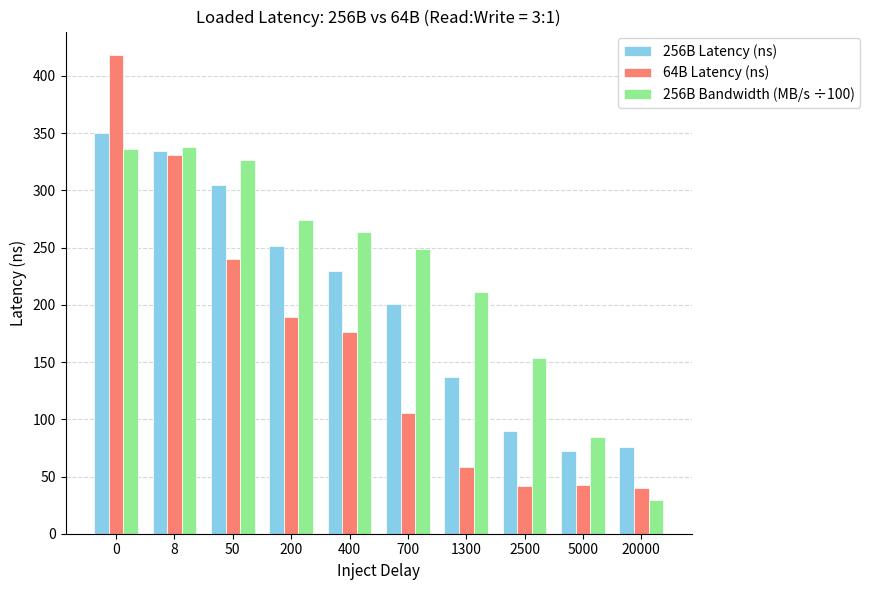

Where is 256B Latency (ns) nearest to the value 211?

700